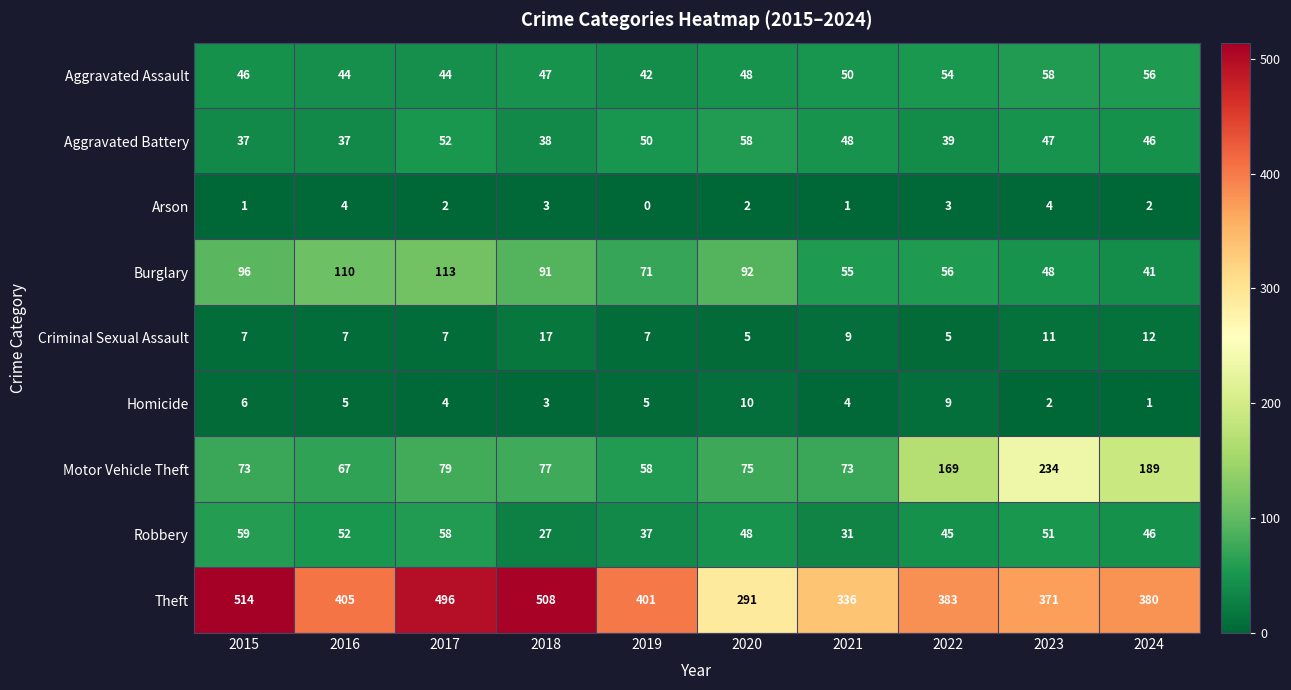

At which category does the chart reach its minimum across all series?

2019